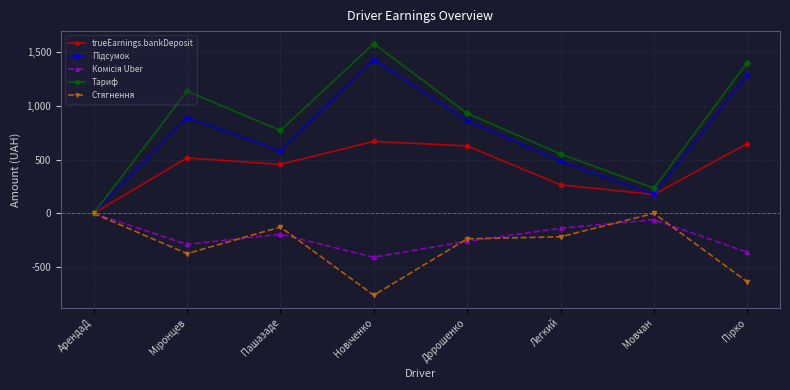

What is the greatest value displayed?

1579.4